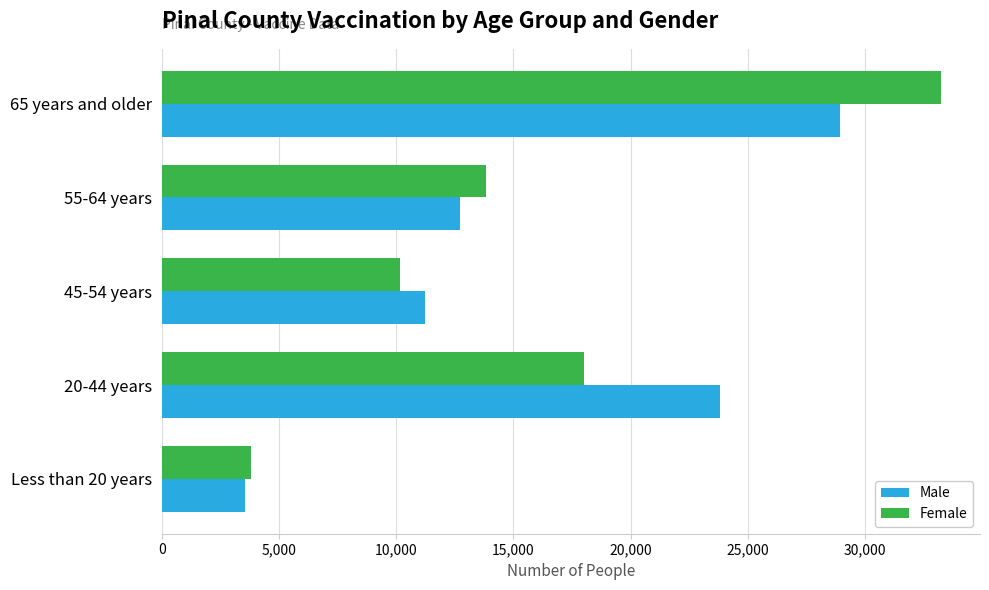

How many values in the Female series are below 13814?

2